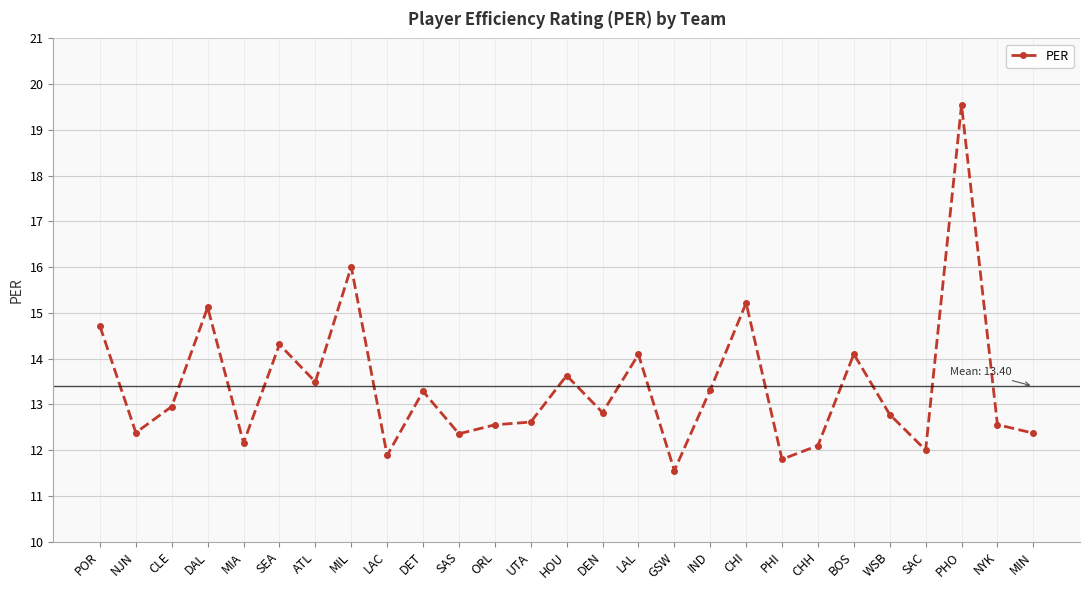

The chart shows a value of 18.3 at IND. True or false?

False